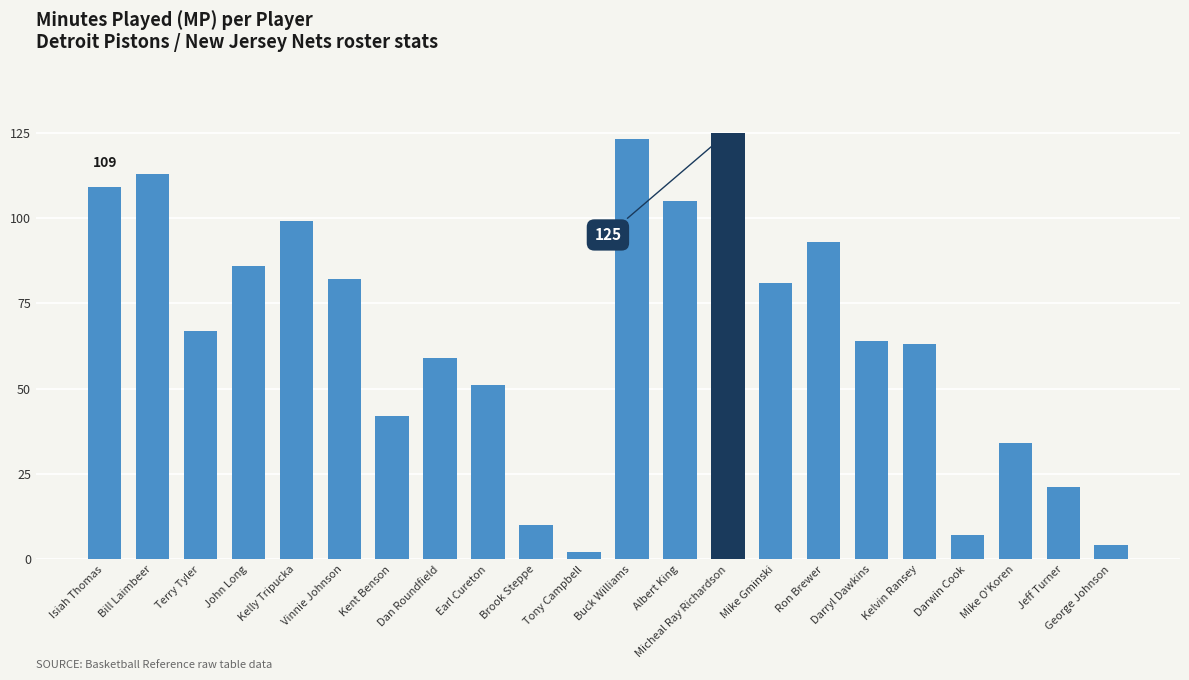

What is the average value?

65